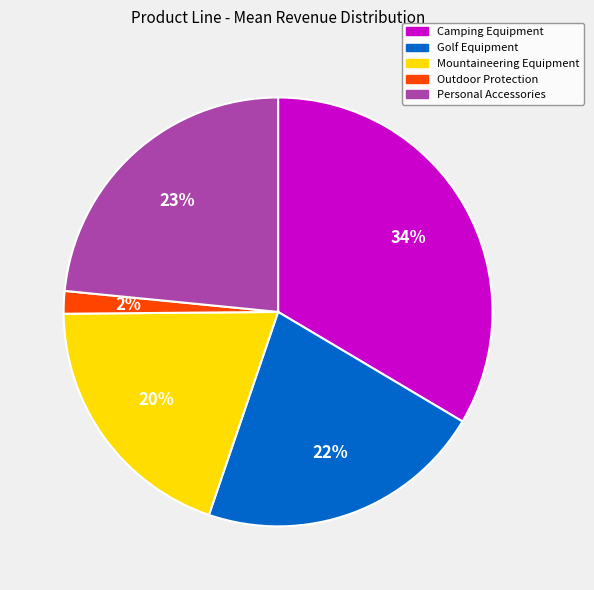

Between Camping Equipment and Outdoor Protection, which is larger?

Camping Equipment